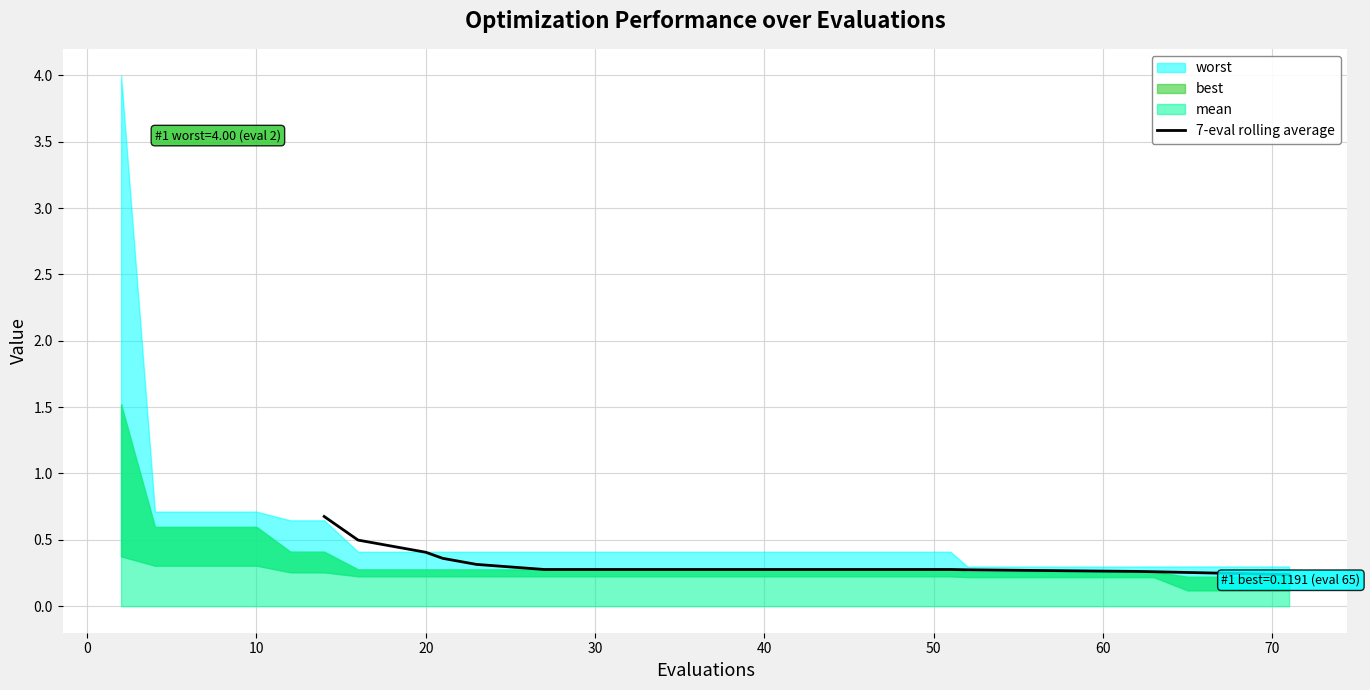

The 7-eval rolling average series shows 0.3 at 30. True or false?

True